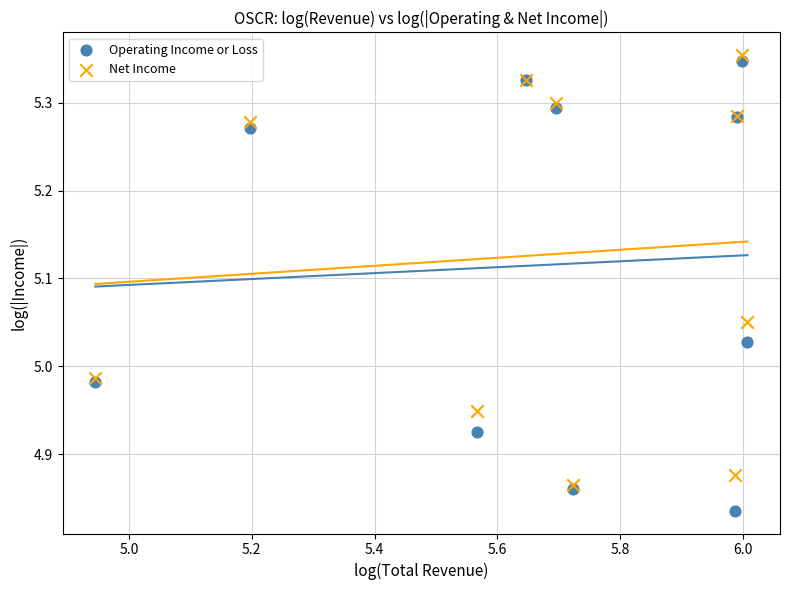

Which series reaches the minimum Y coordinate?

Operating Income or Loss